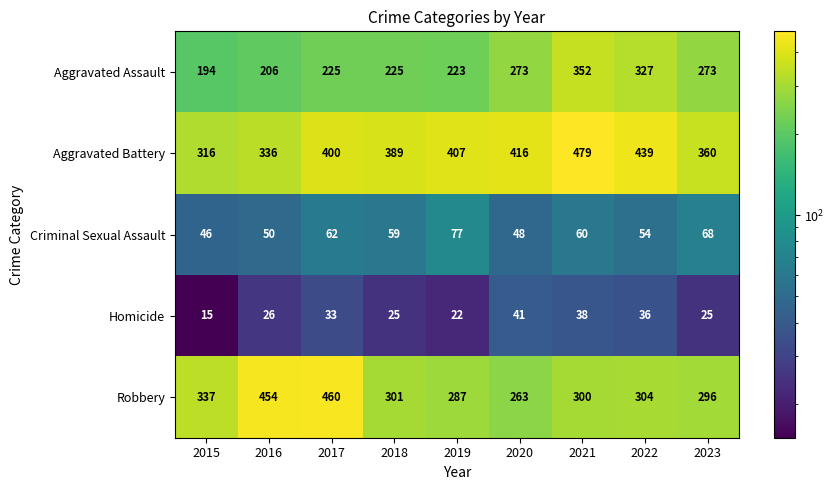

Count the number of data series in this chart.

5